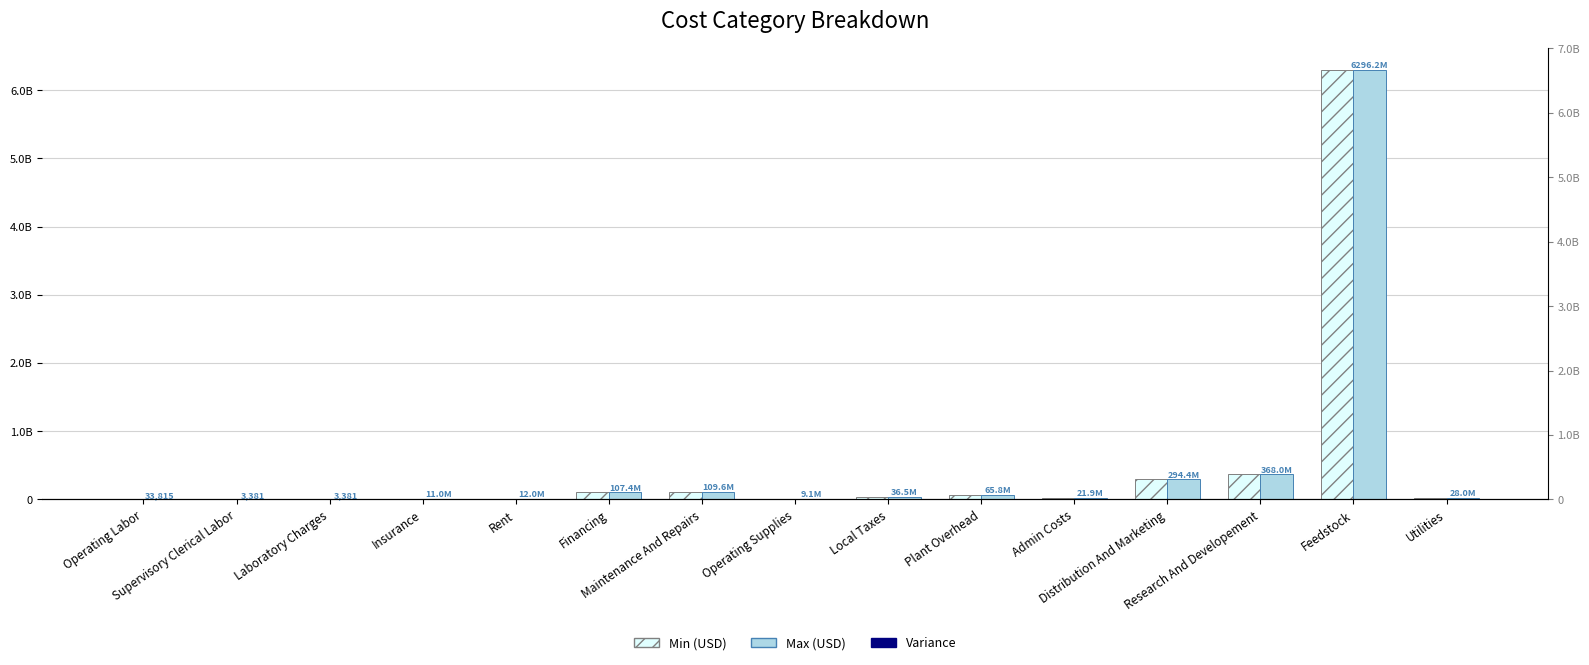

How many categories are shown in the chart?

15